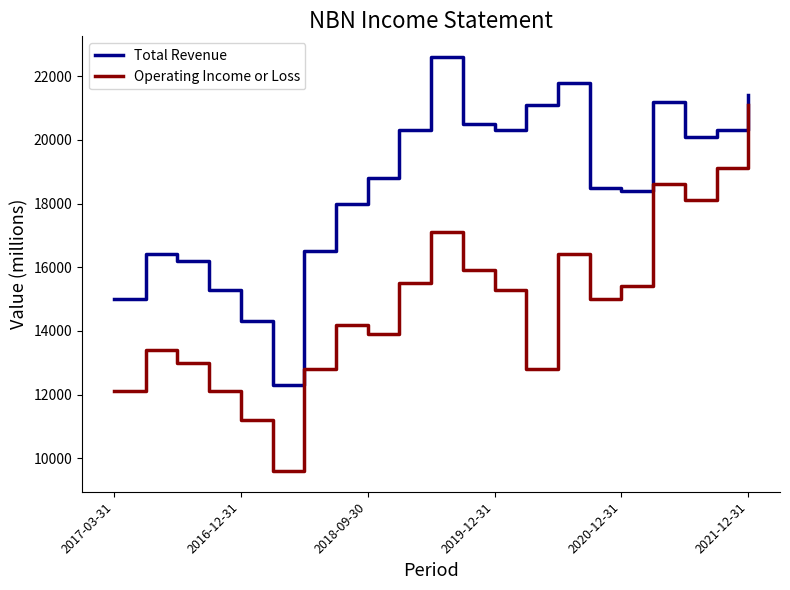

What is the sum of all Total Revenue values?

389300